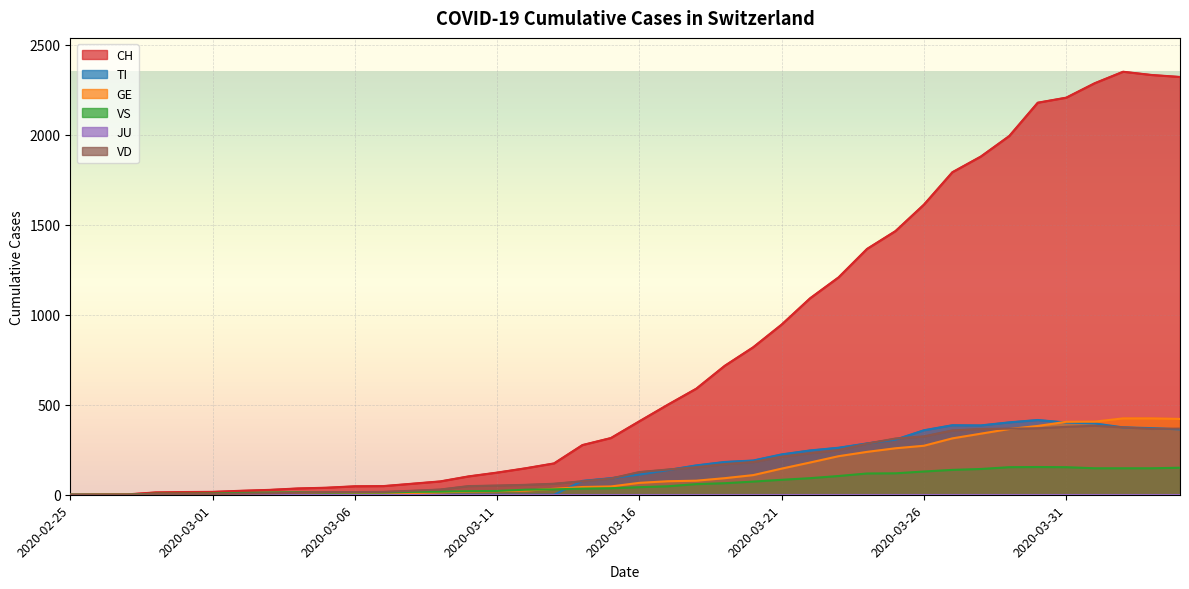

Which category has the highest value across all series?

2020-04-02